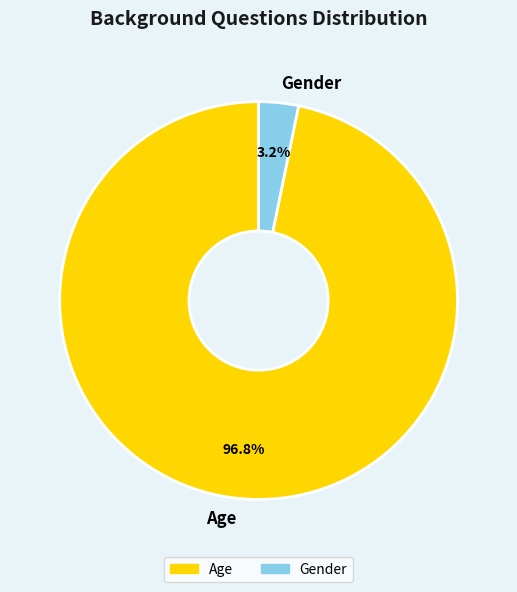

Which has a higher value, Gender or Age?

Age